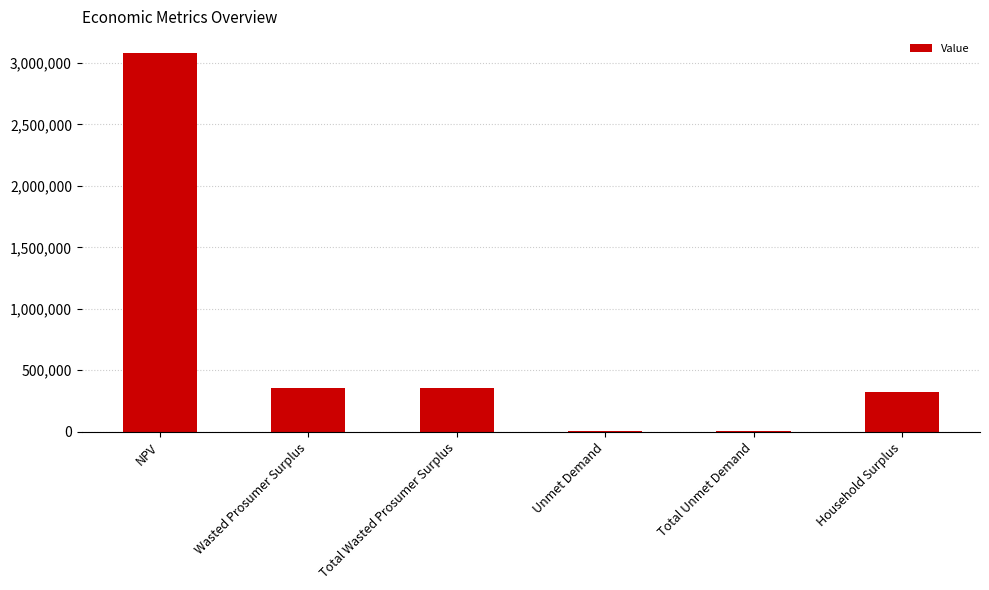

Is it true that the value at NPV is 3080269.3?

True